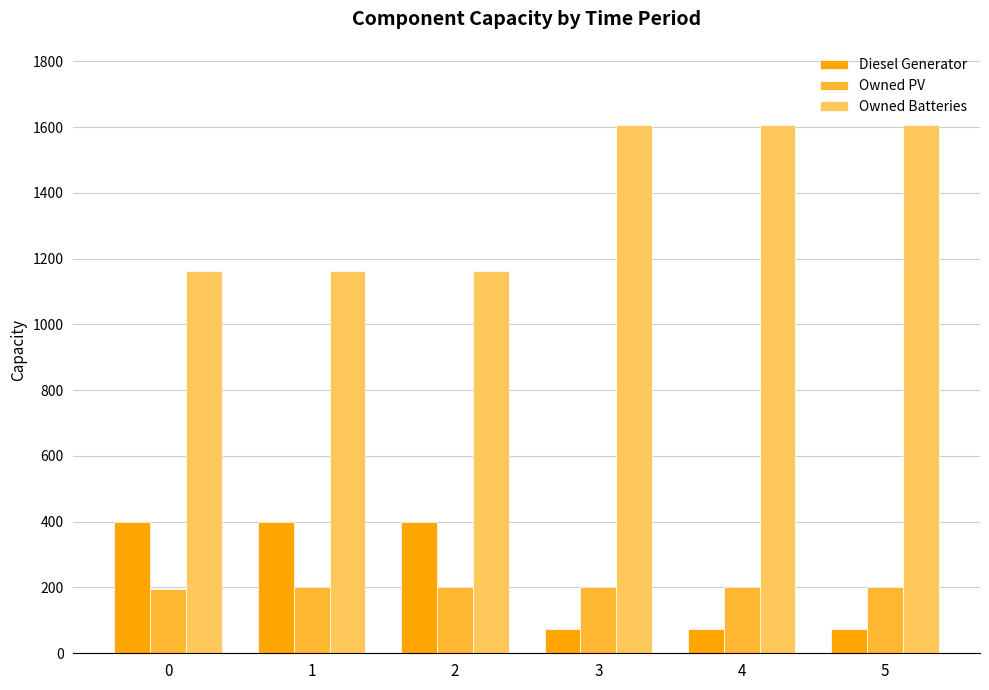

What is the smallest value displayed?

74